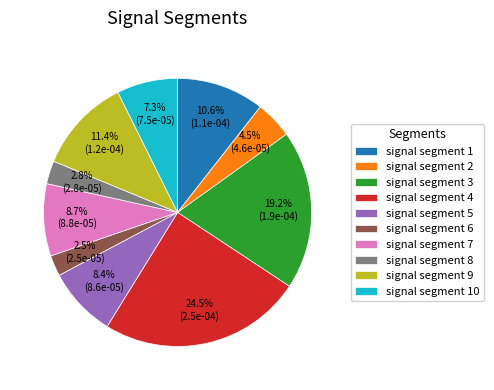

What is the largest slice in the pie chart?

signal segment 4